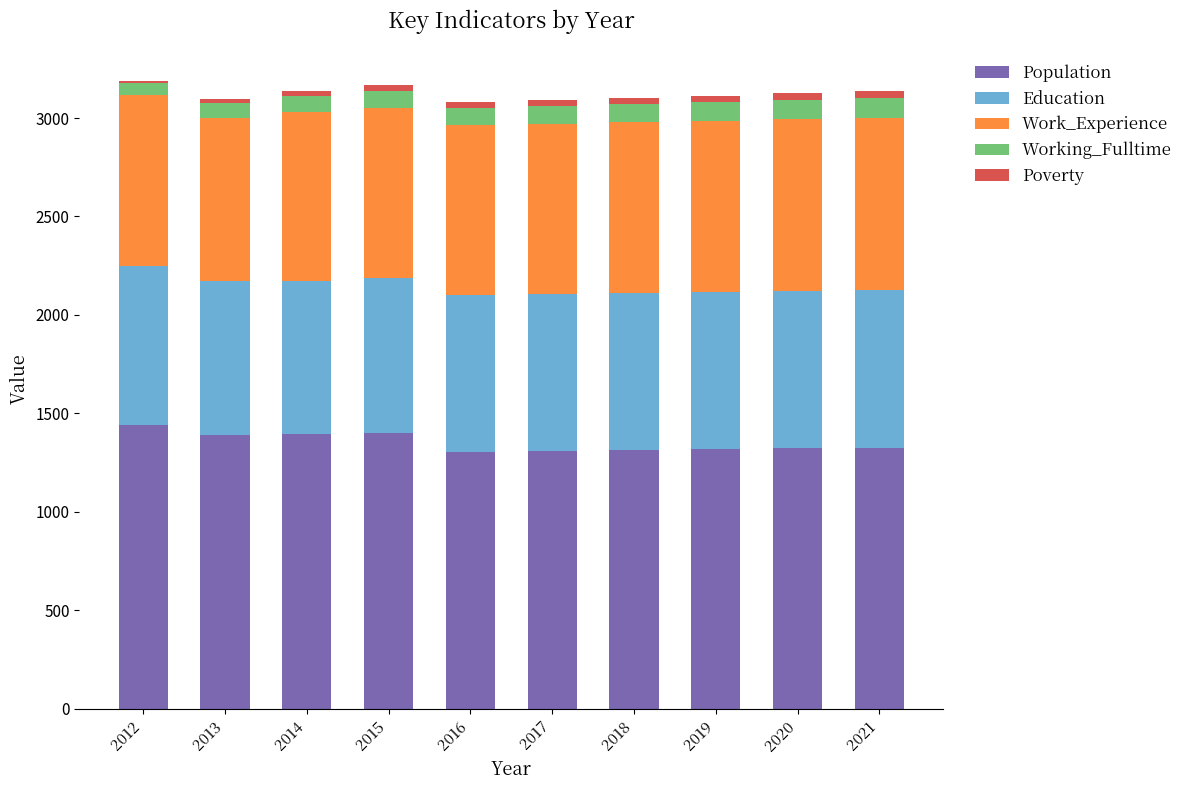

The Population series shows 1322 at 2020. True or false?

True